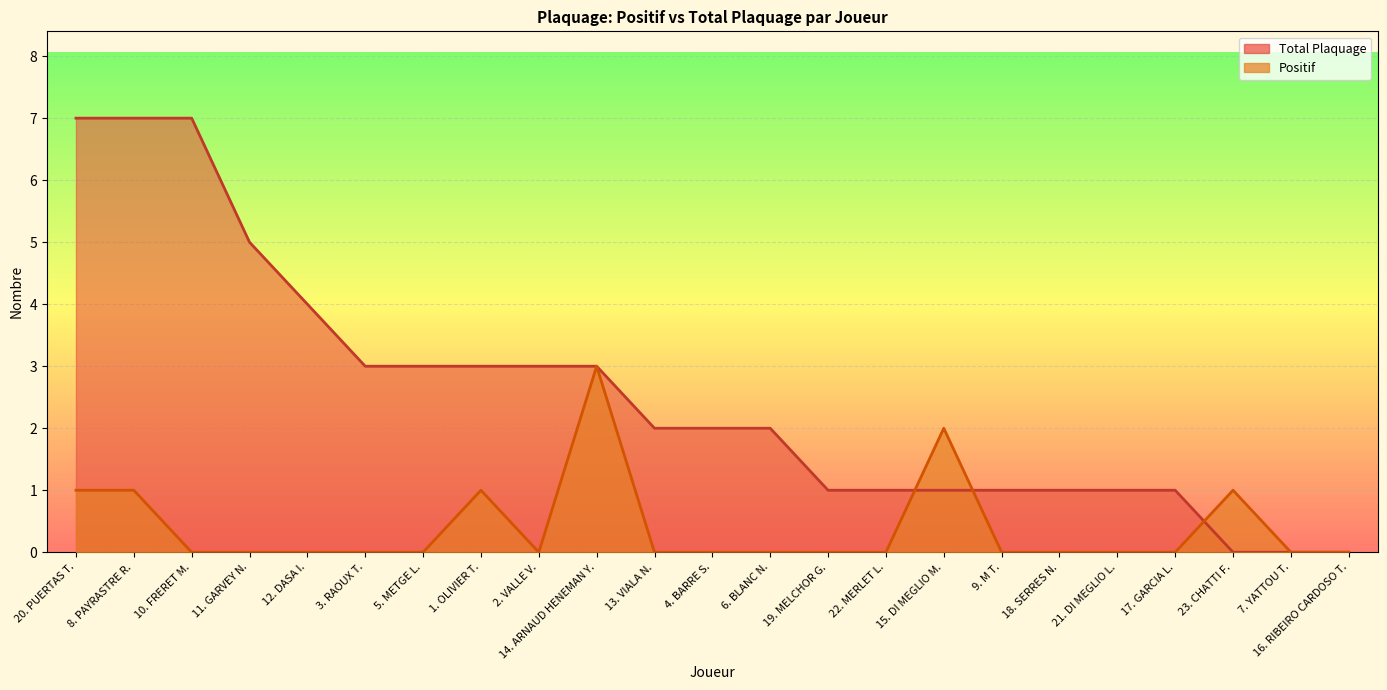

At which category does the chart reach its peak across all series?

10. FRERET M.